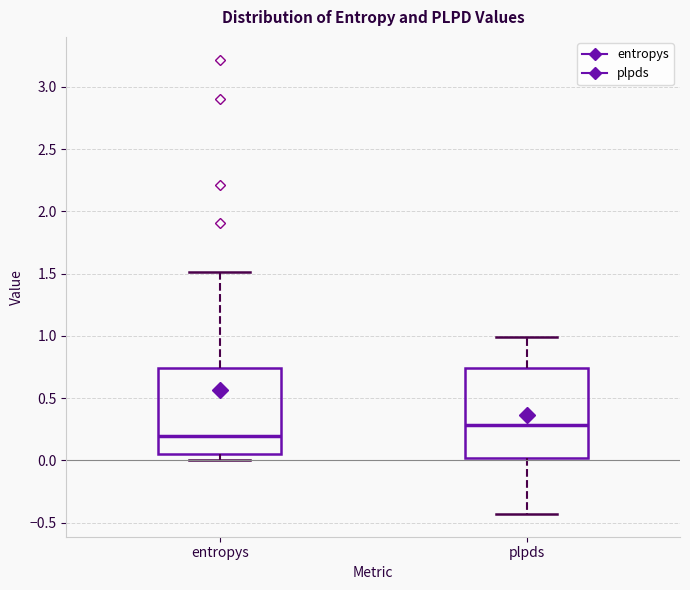

Reading left to right, read every box against the y-axis: the position of its median line, the range the box covers, and the ends of its whiskers. The values are not printed on the chart, so give them approximately, as read against the axis.

entropys: median 0.20, box 0.05 to 0.75, whiskers 0.00 to 1.50
plpds: median 0.30, box 0.00 to 0.75, whiskers -0.45 to 1.00